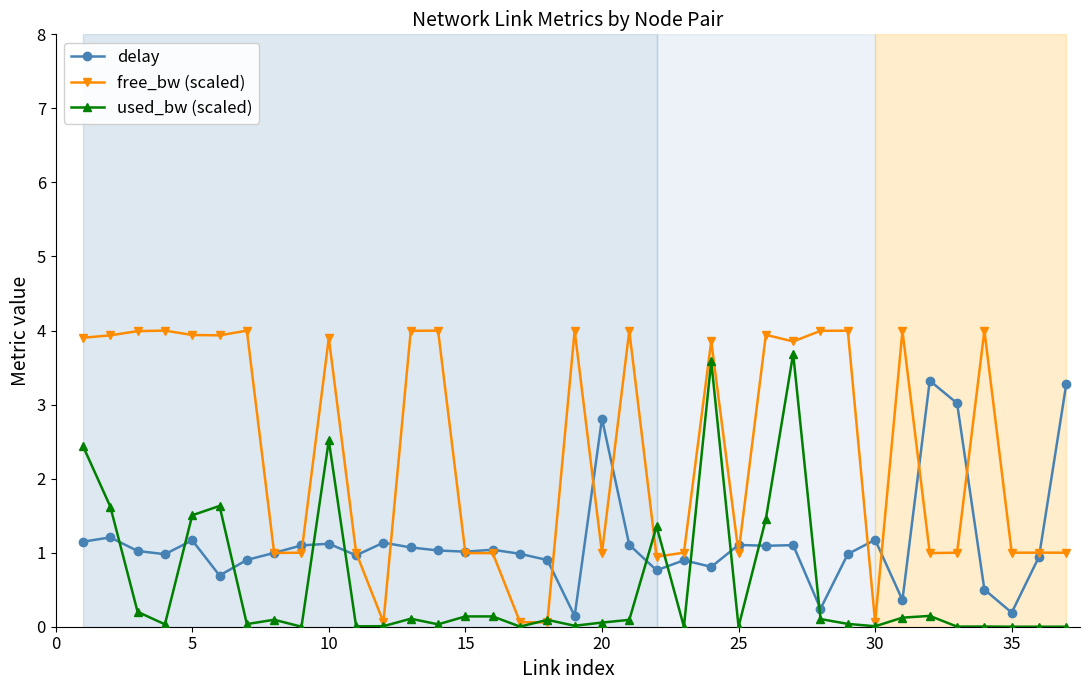

True or false: used_bw (scaled) has more than 1 interior local peaks.

True